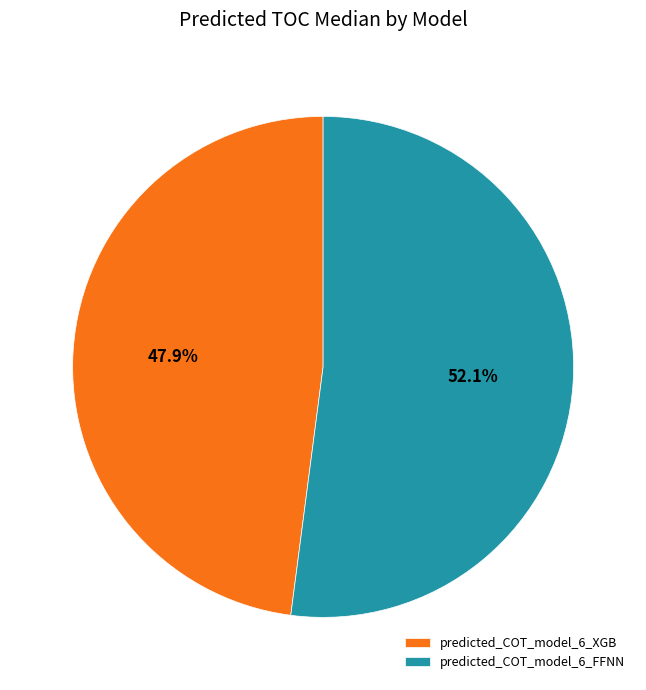

The predicted_COT_model_6_FFNN slice represents 52% of the pie. True or false?

True